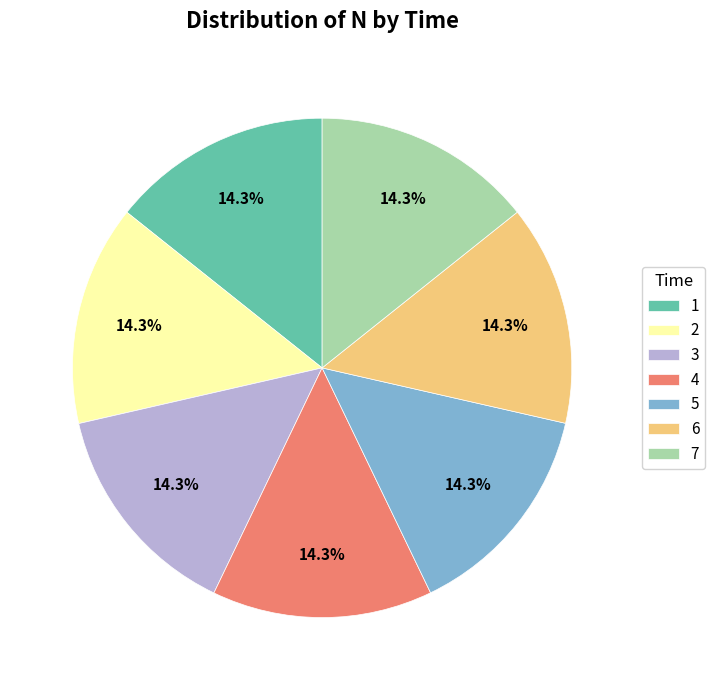

Is it true that 2 is 14% of the pie?

True